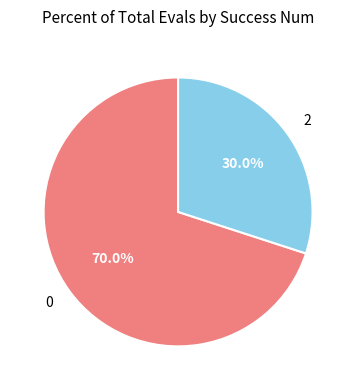

Does 0 account for over 50% of the chart?

Yes